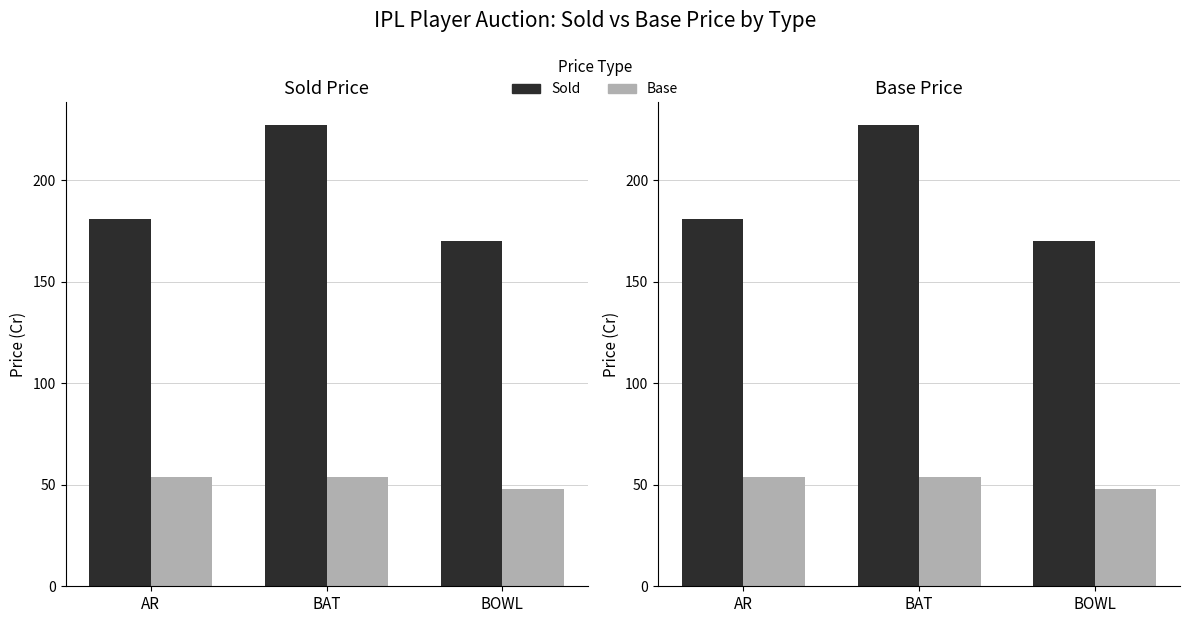

Which series has the largest range (max minus min)?

Sold